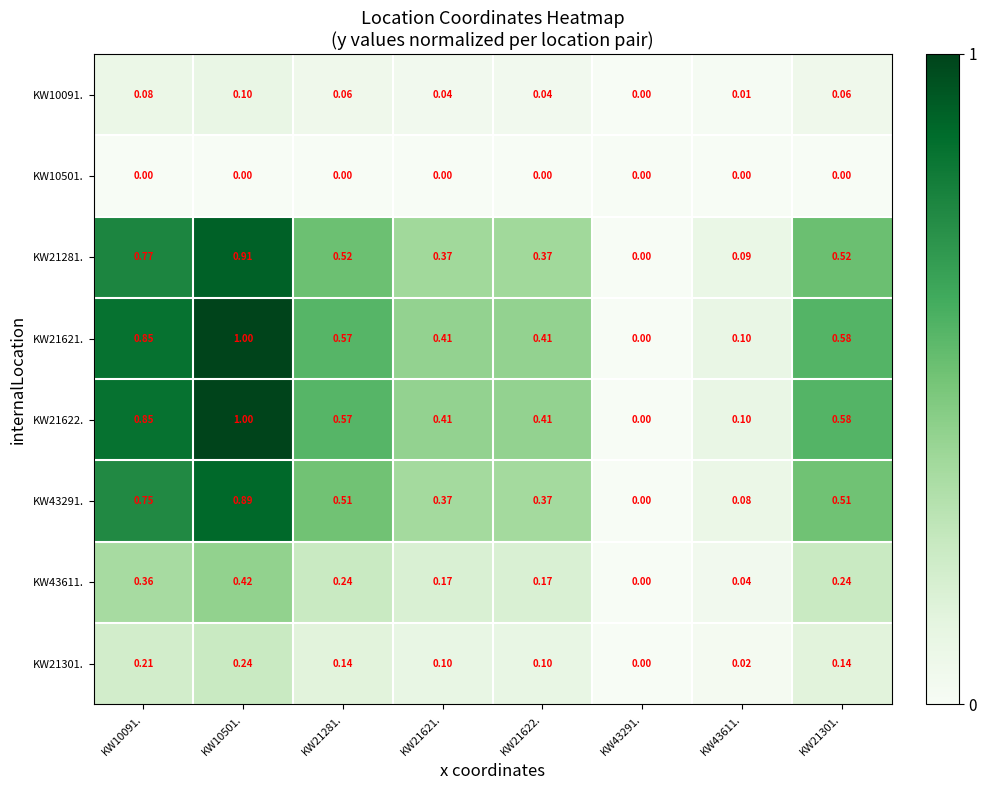

Is the value of KW21621. at KW21621. greater than the value of KW10501. at KW43291.?

Yes